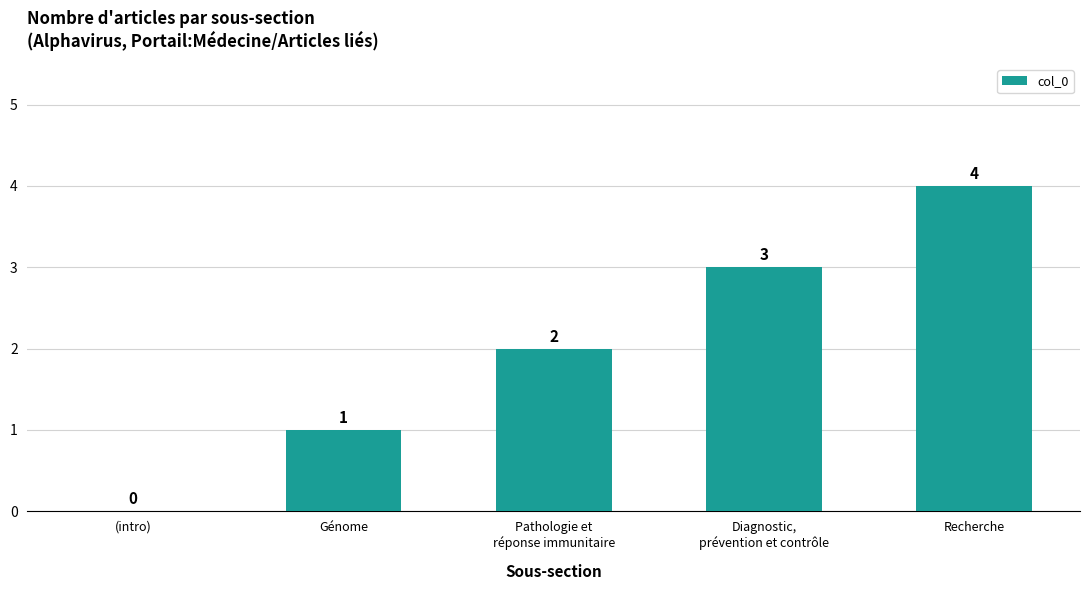

Which has a higher value, Pathologie et
réponse immunitaire or Diagnostic,
prévention et contrôle?

Diagnostic,
prévention et contrôle